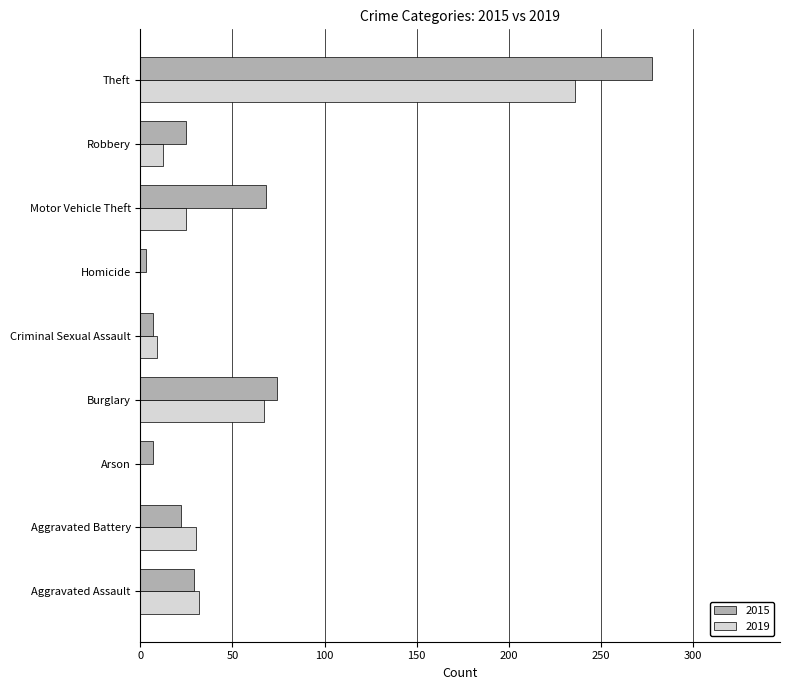

True or false: 2015 has a value of 29 at Aggravated Assault.

True